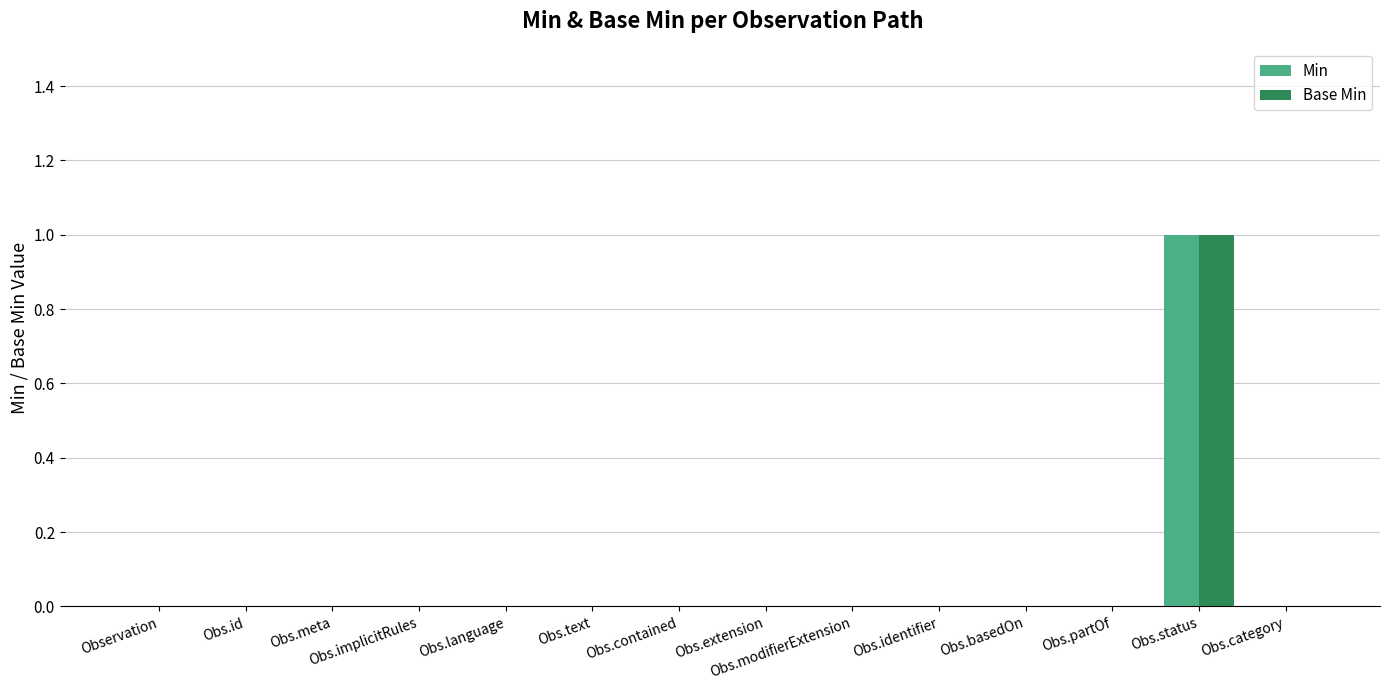

Is it true that Min equals 0 at Obs.extension?

True